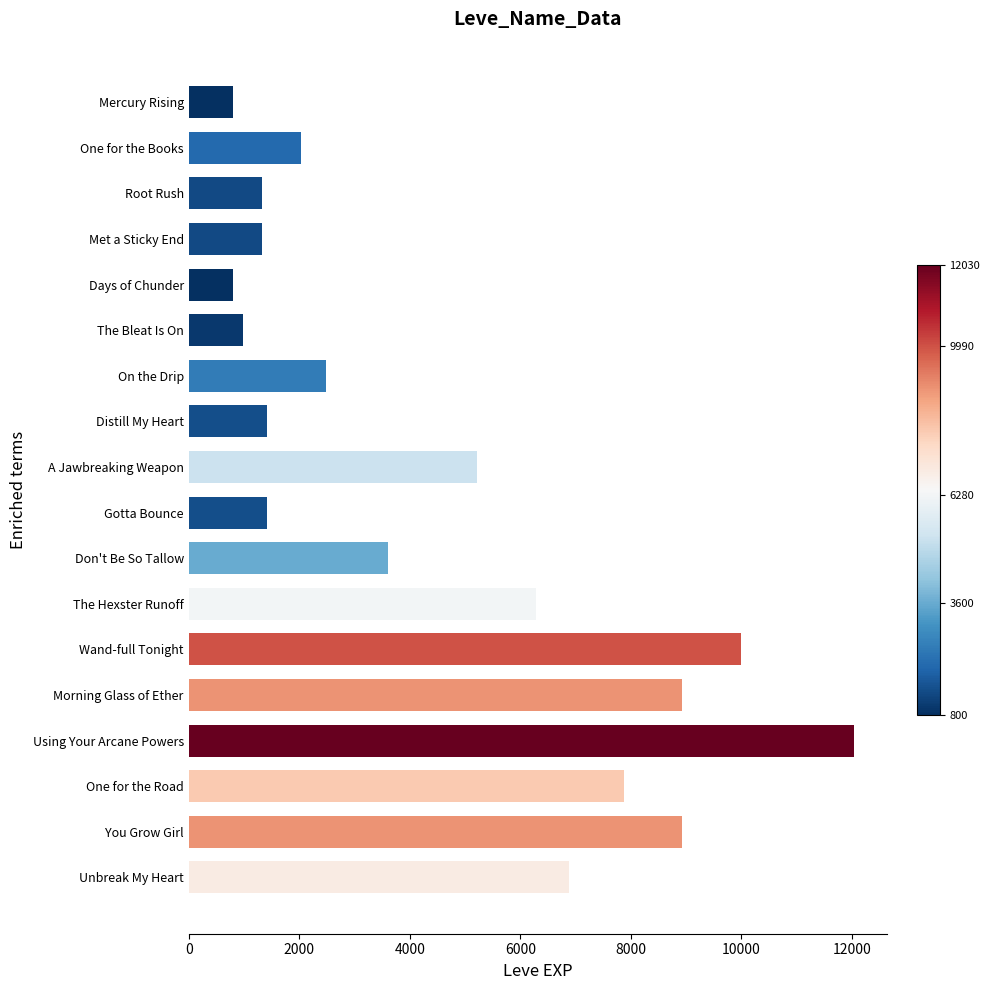

At which label is the value closest to 6415?

The Hexster Runoff